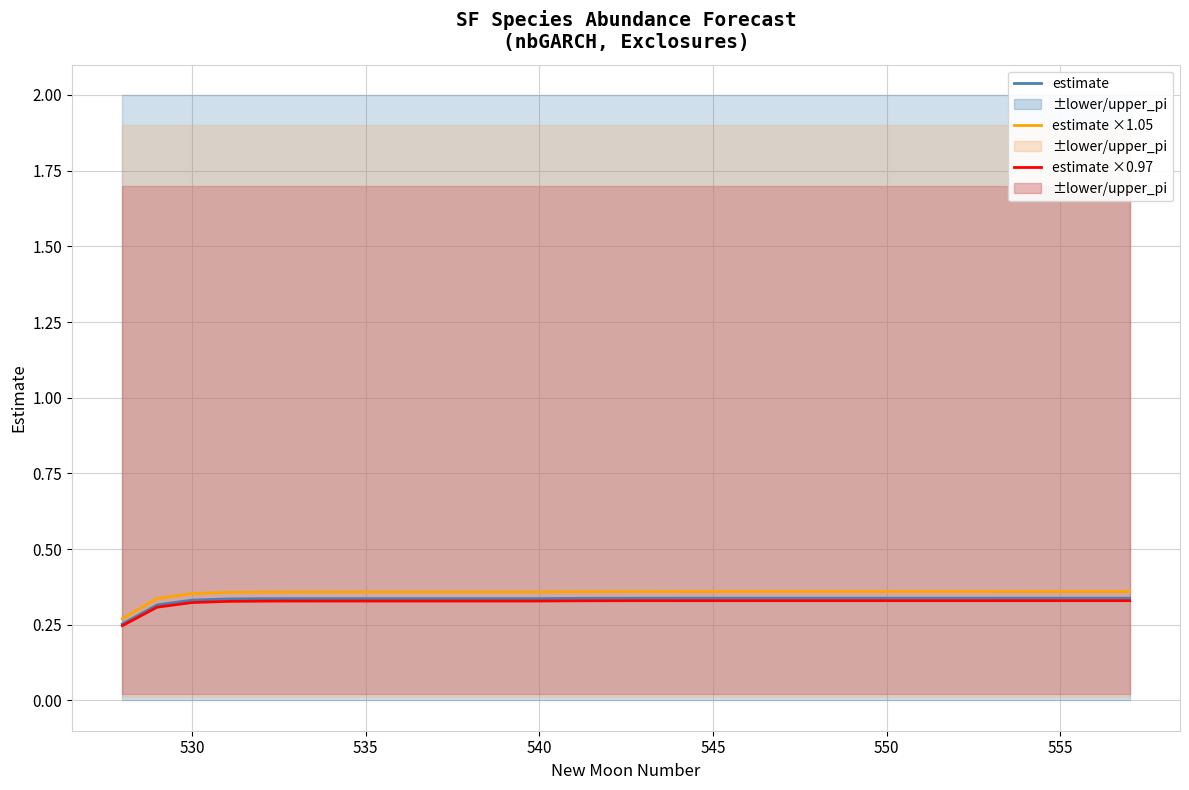

Is it true that estimate equals 0.5 at 16?

False